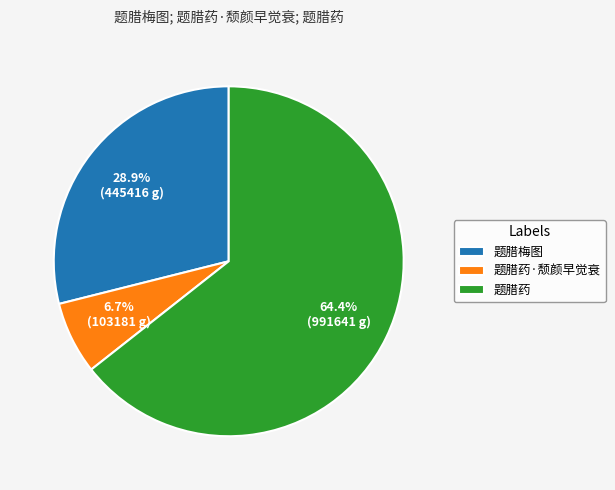

Is the sum of 题腊药·颓颜早觉衰 and 题腊药 greater than half?

Yes